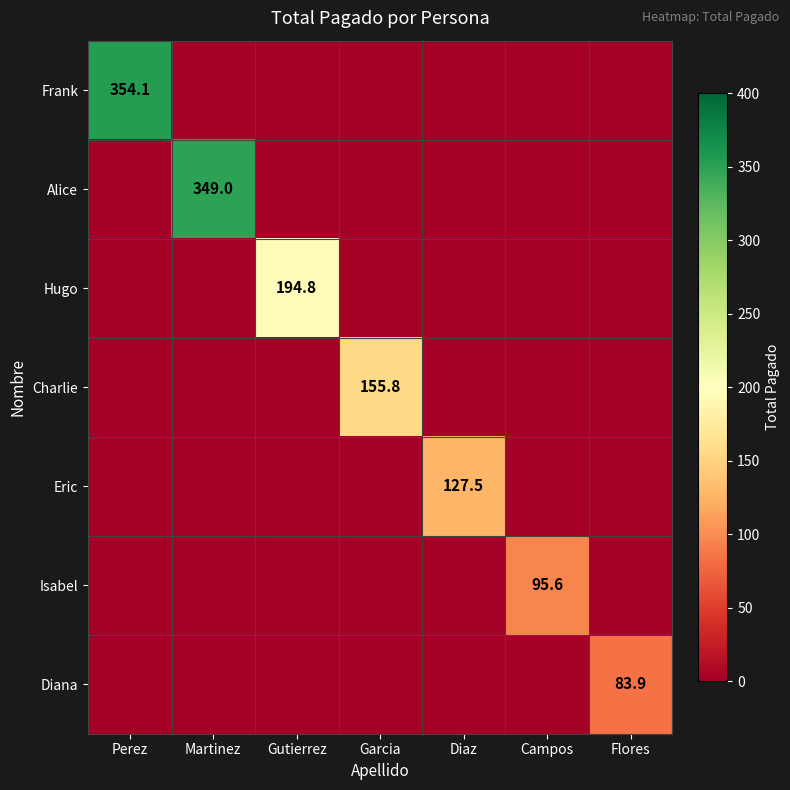

What is the total value across all series at Campos?

95.6